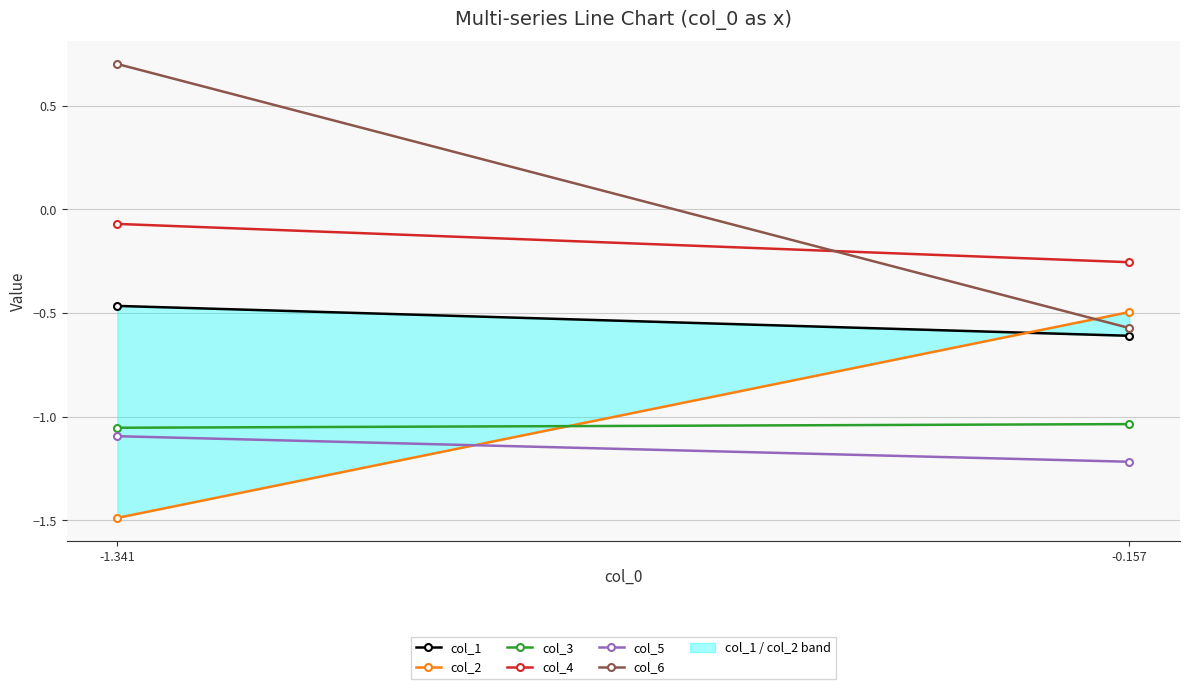

At which label does col_6 reach its peak?

-1.341